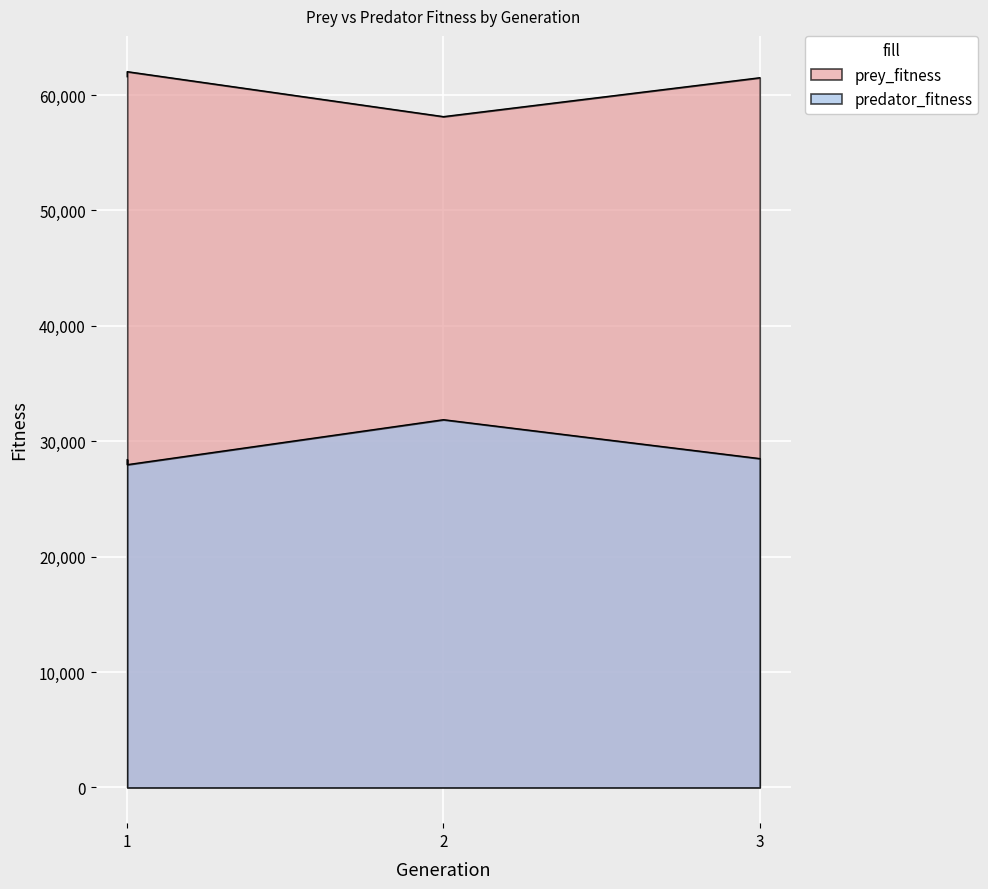

Which series has the largest total across all categories?

prey_fitness